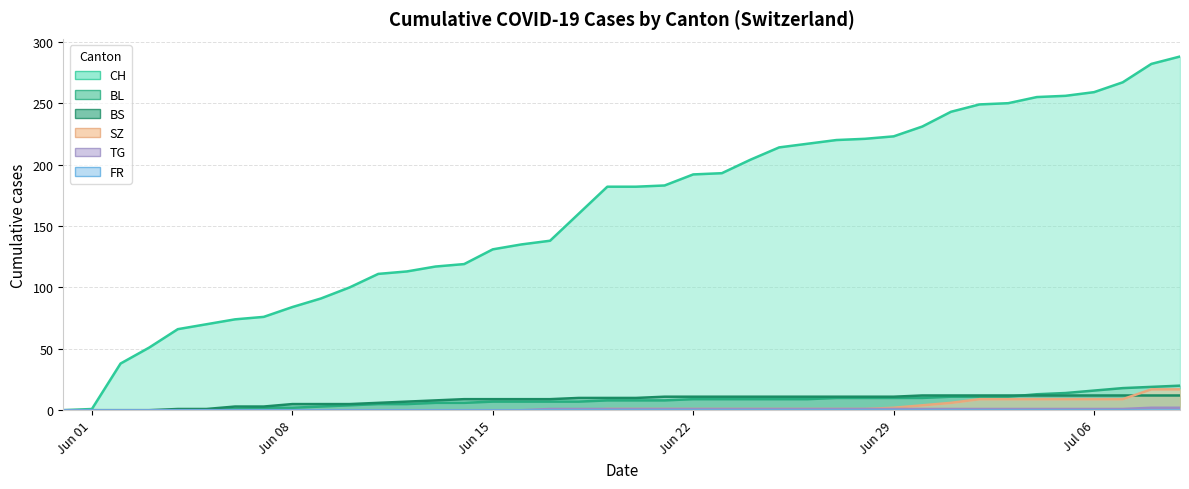

Which label corresponds to the smallest value in the chart?

Jun 01